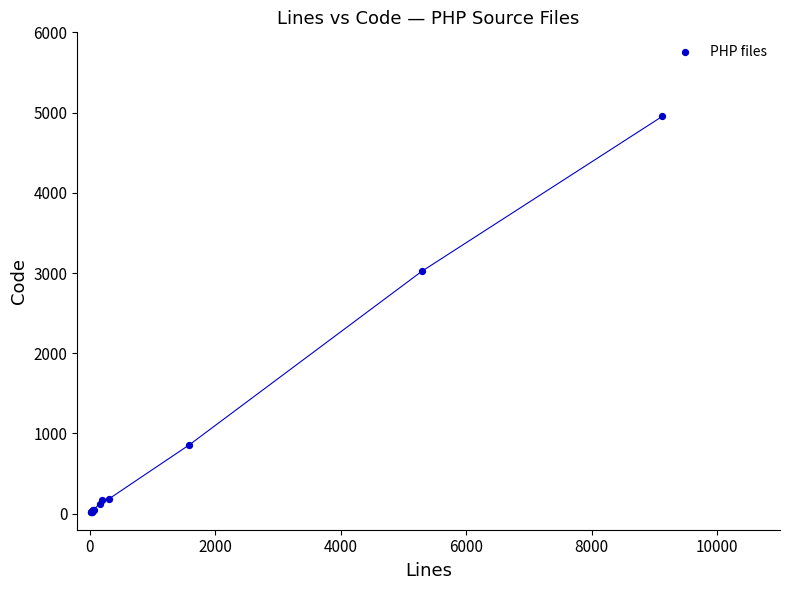

What Y value in the scatter plot is closest to 2485?

3020